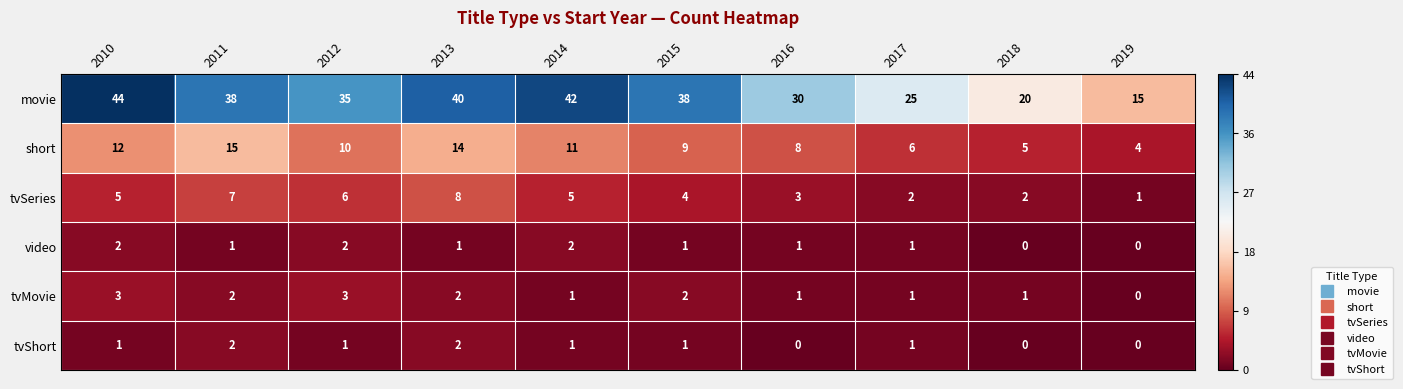

What is the spread (max minus min) of values at 2018?

20